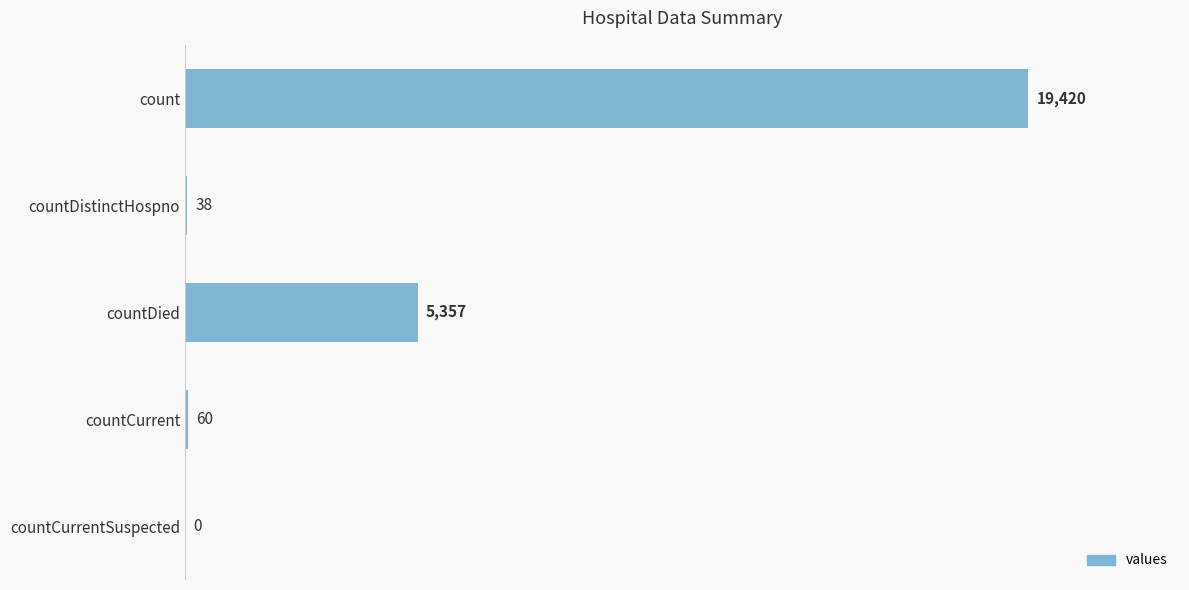

True or false: the data shows 60 at countCurrent.

True